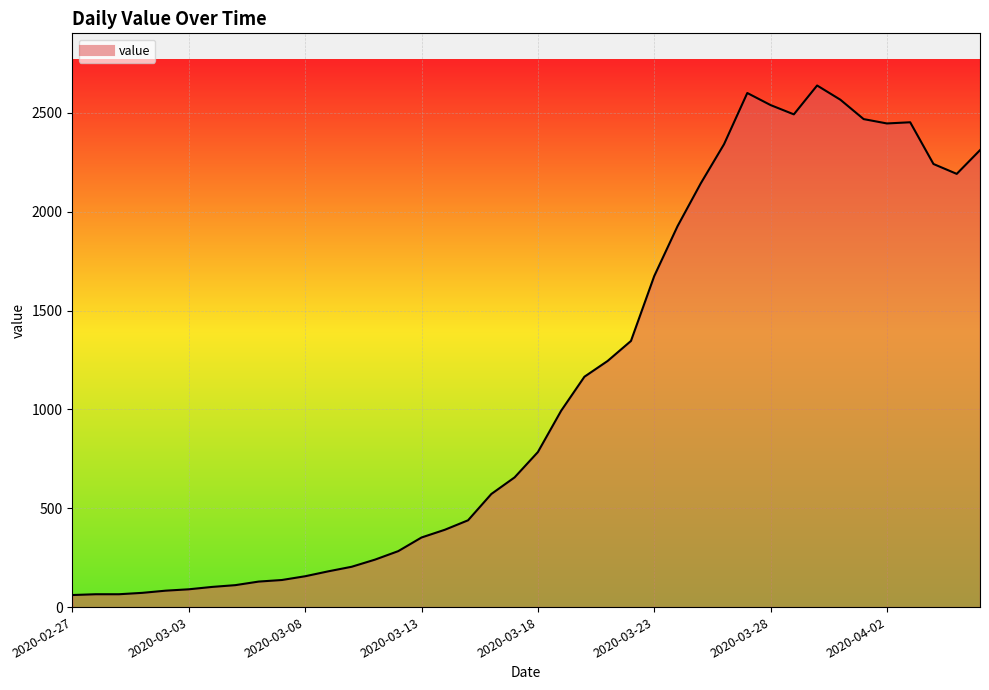

What is the difference between the maximum and minimum values?

2577